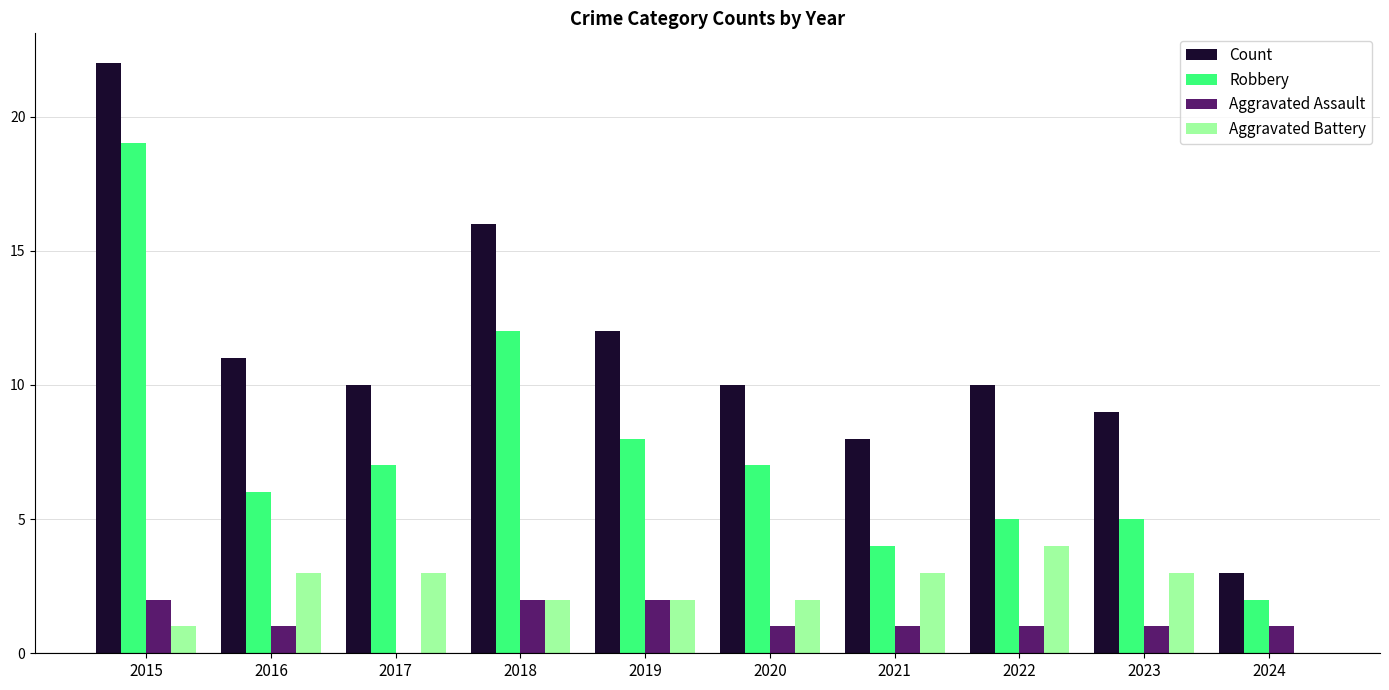

Does the chart contain stacked bars?

No